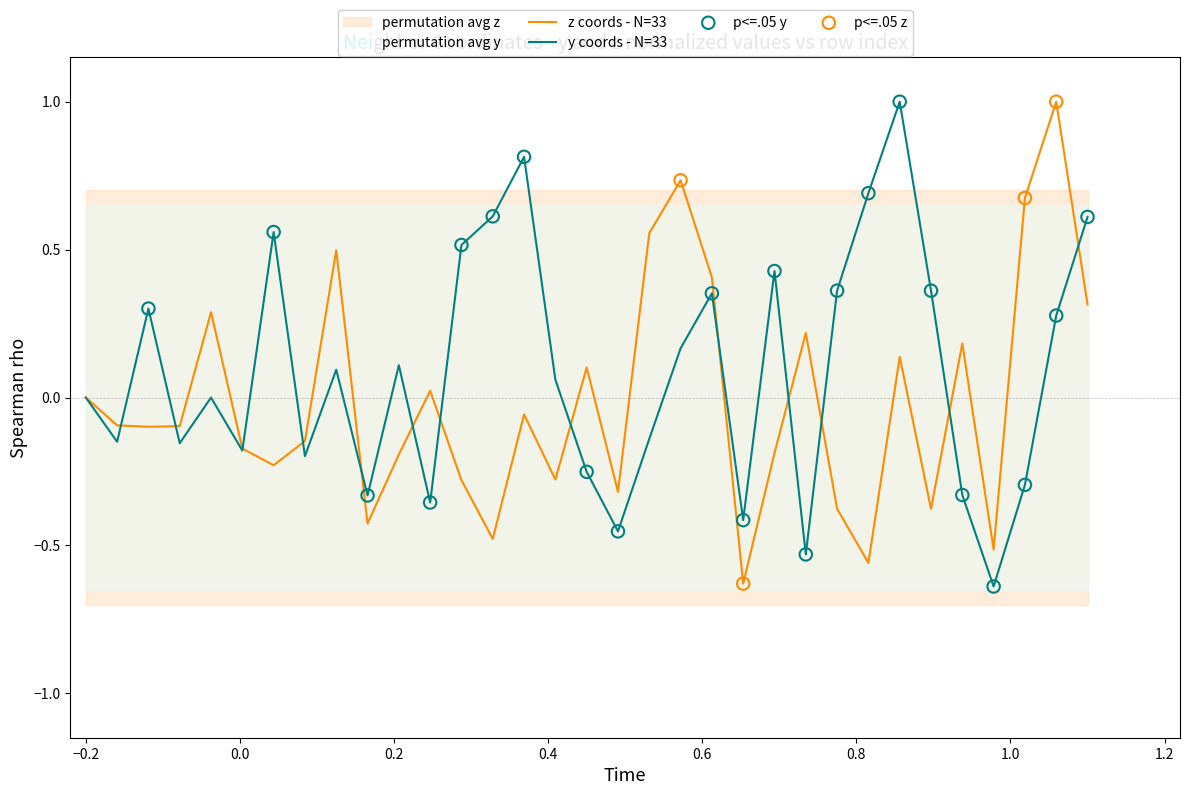

What is the highest value of the z coords - N=33 series?

1.0